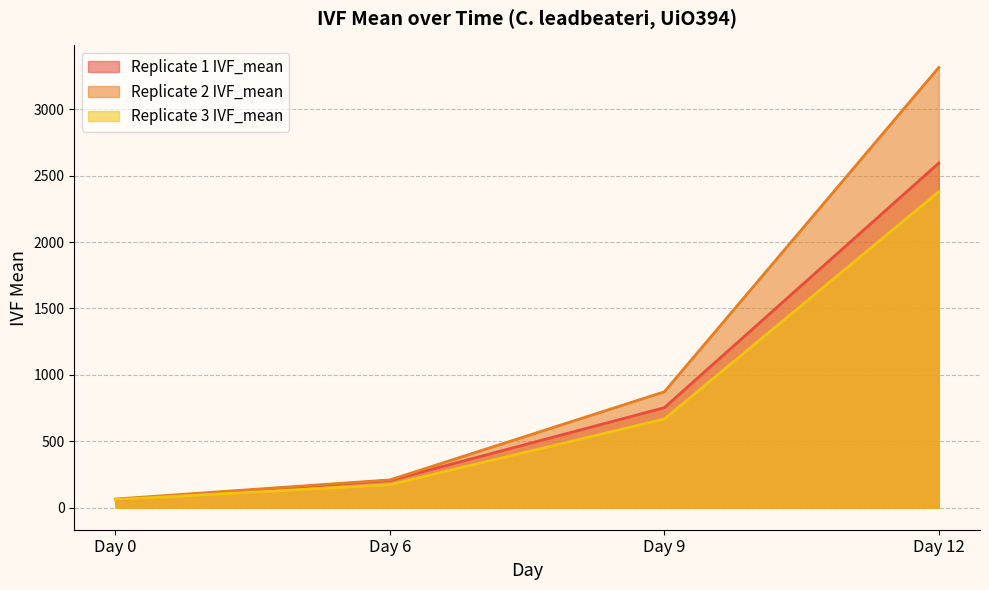

The value of Replicate 3 IVF_mean at Day 9 is 209.4. True or false?

False